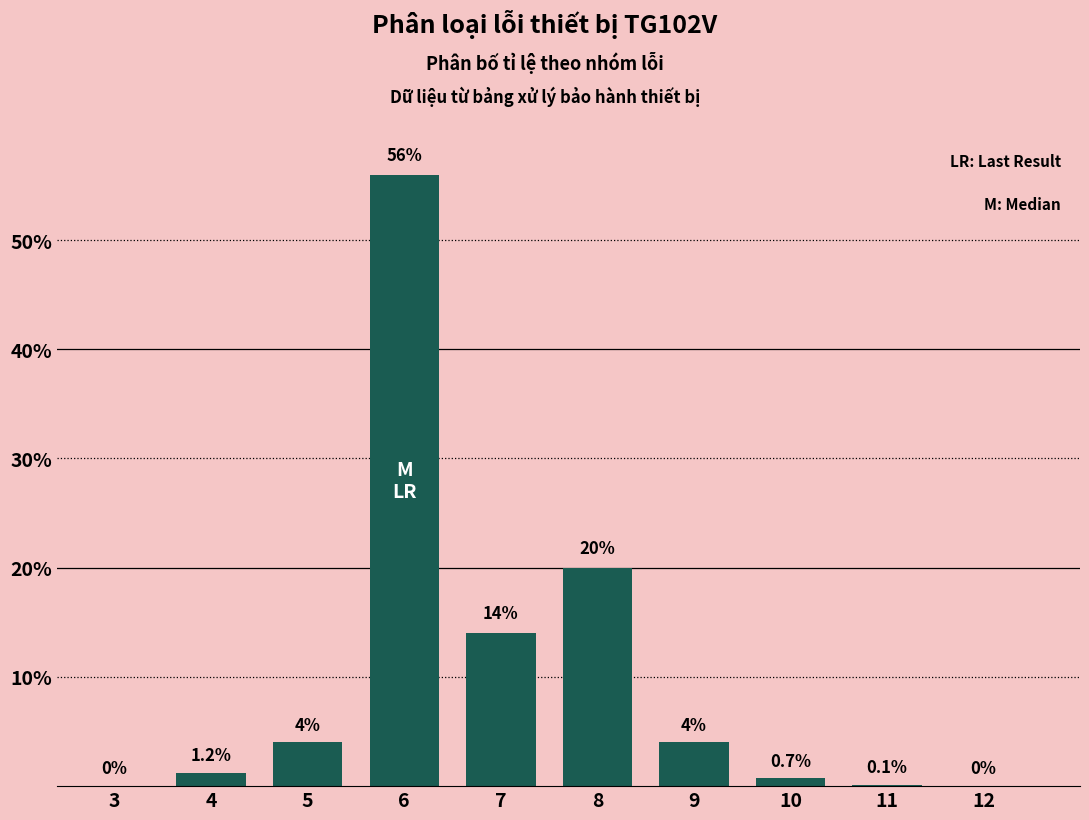

Reading left to right, what are all the values shown in this chart?

3=0.0	4=1.2	5=4.0	6=56.0	7=14.0	8=20.0	9=4.0	10=0.7	11=0.1	12=0.0